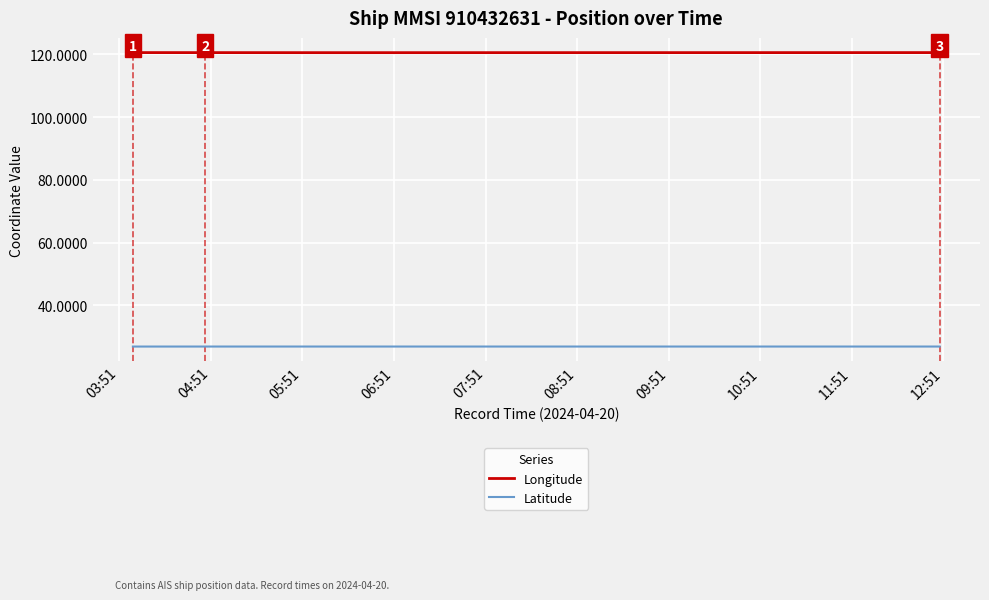

Rank the series by their average value, from highest to lowest.

Longitude, Latitude